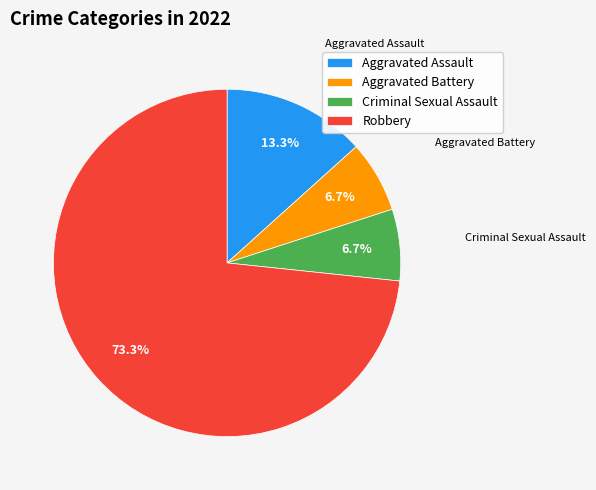

Which has a higher value, Aggravated Assault or Robbery?

Robbery